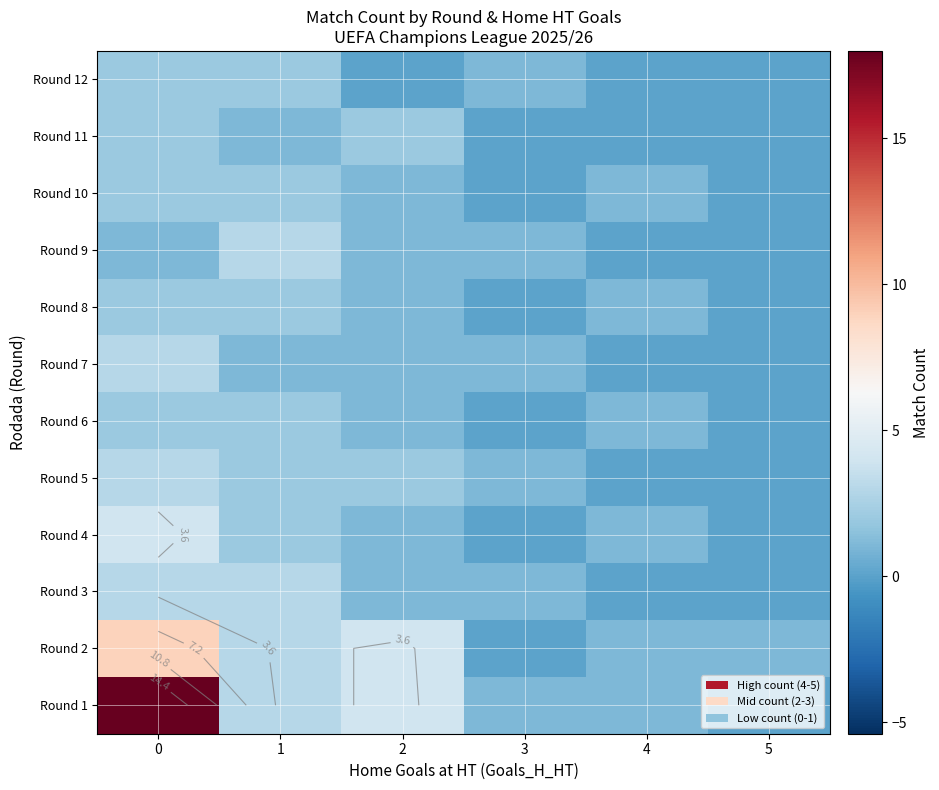

Rank the series by their maximum value, from highest to lowest.

Round 1, Round 2, Round 4, Round 3, Round 5, Round 7, Round 9, Round 6, Round 8, Round 10, Round 11, Round 12